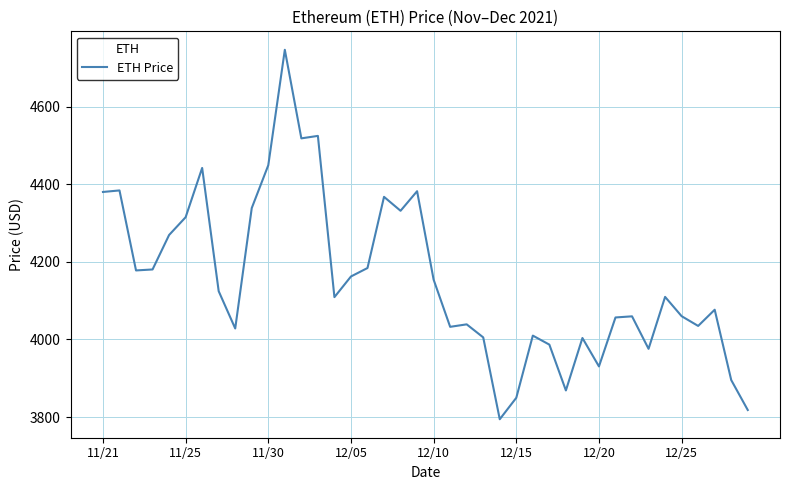

Is this an area chart (filled region under the line)?

No